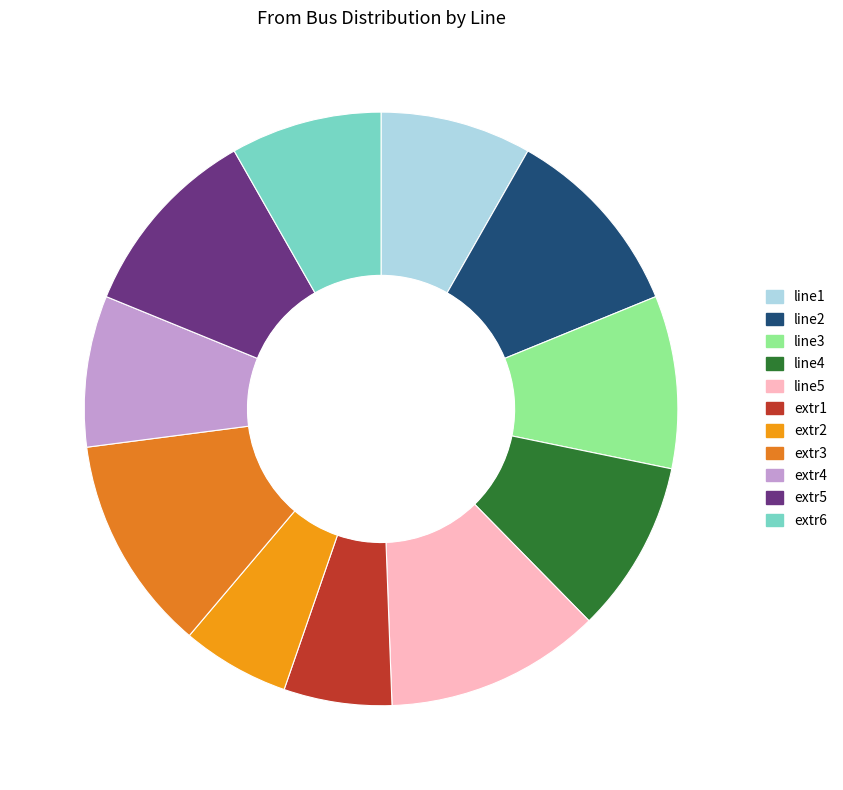

To the nearest percent, what is the combined percentage of extr1 and extr4?

14%